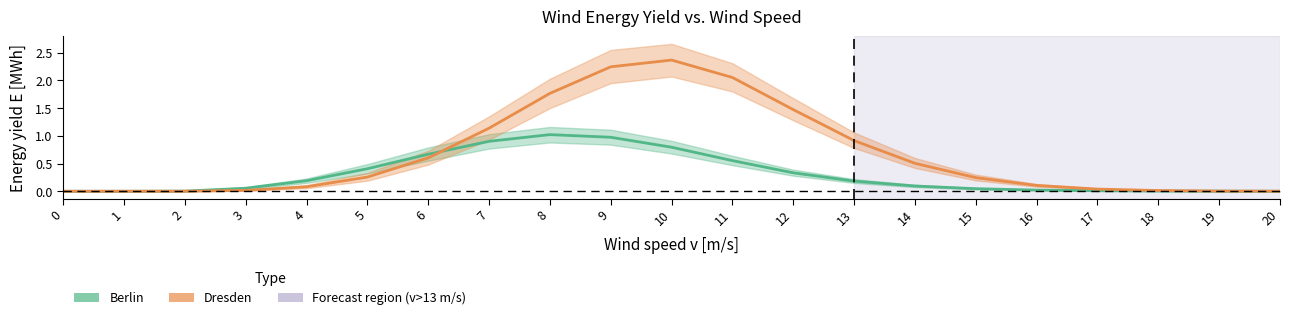

True or false: Berlin E and Dresden E cross at least once.

True